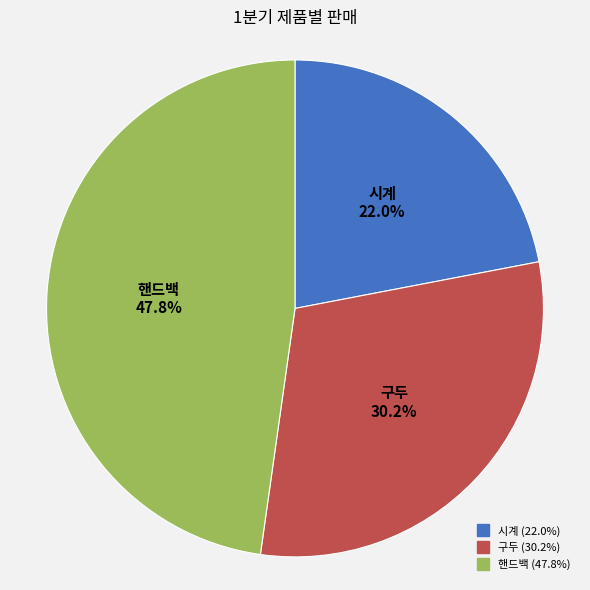

What percentage is NOT represented by 핸드백?

52.2%